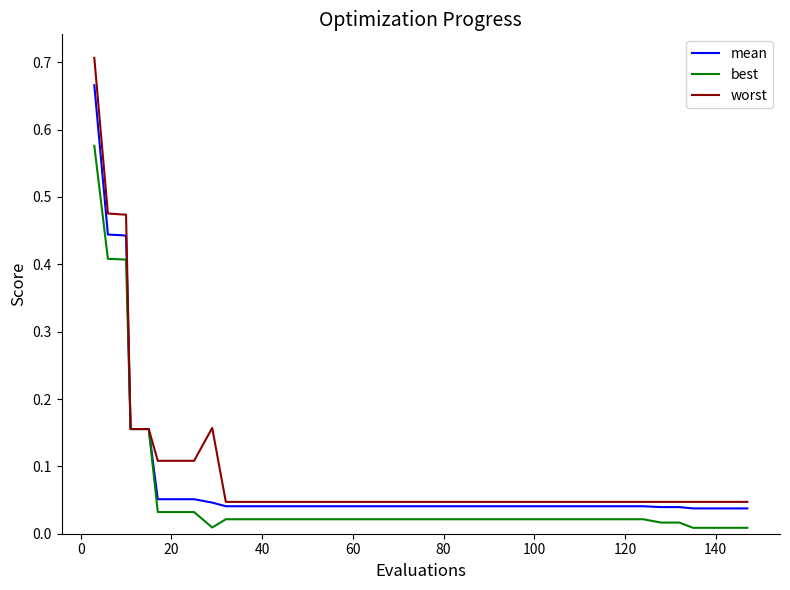

Which series has the largest range (max minus min)?

worst